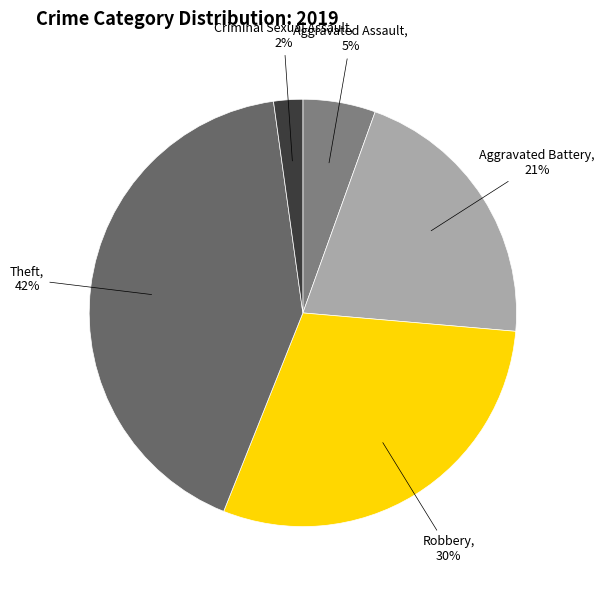

Which category has the biggest portion of the pie?

Theft